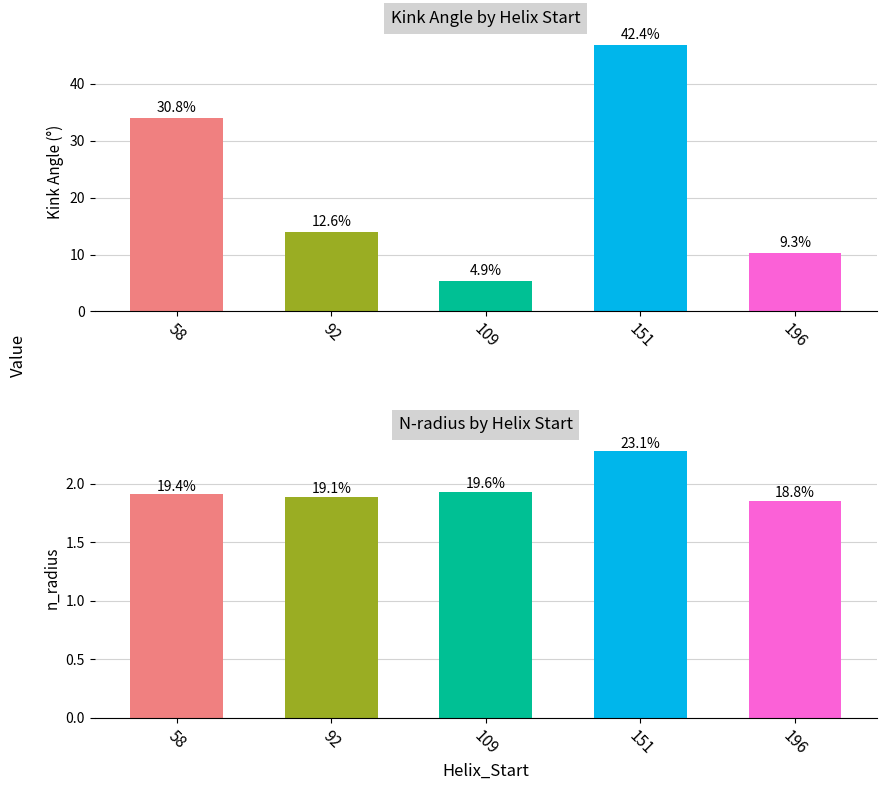

Which series changed the most between 109 and 151?

Kink_Angle